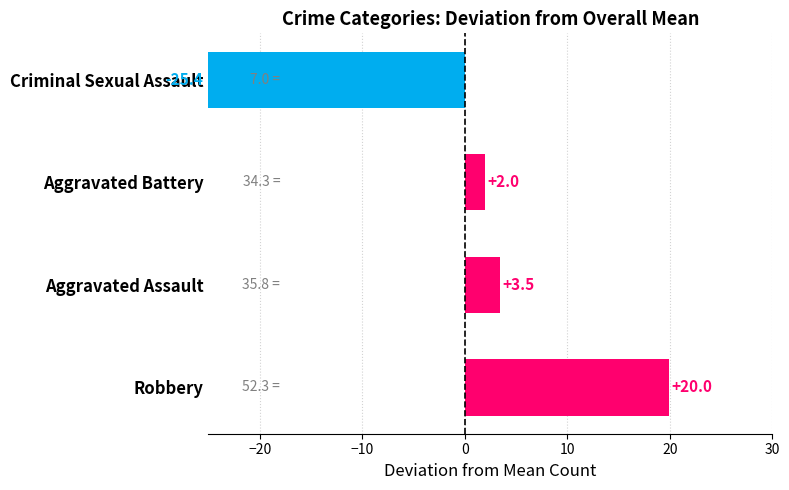

What is the difference between the maximum and second lowest values?

18.0